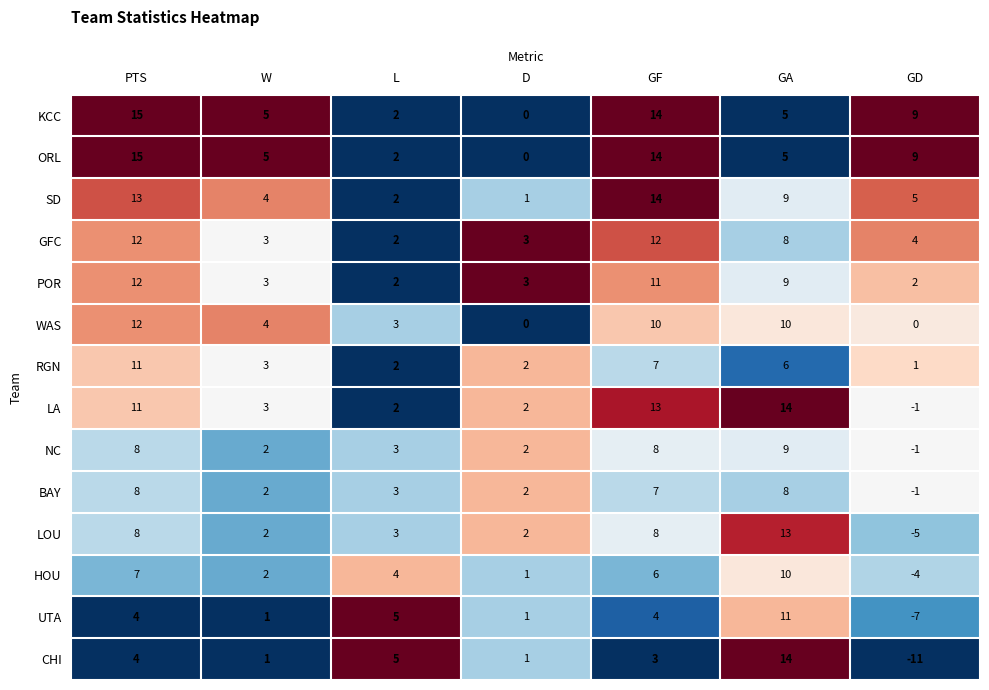

The value of WAS at GA is 10. True or false?

True